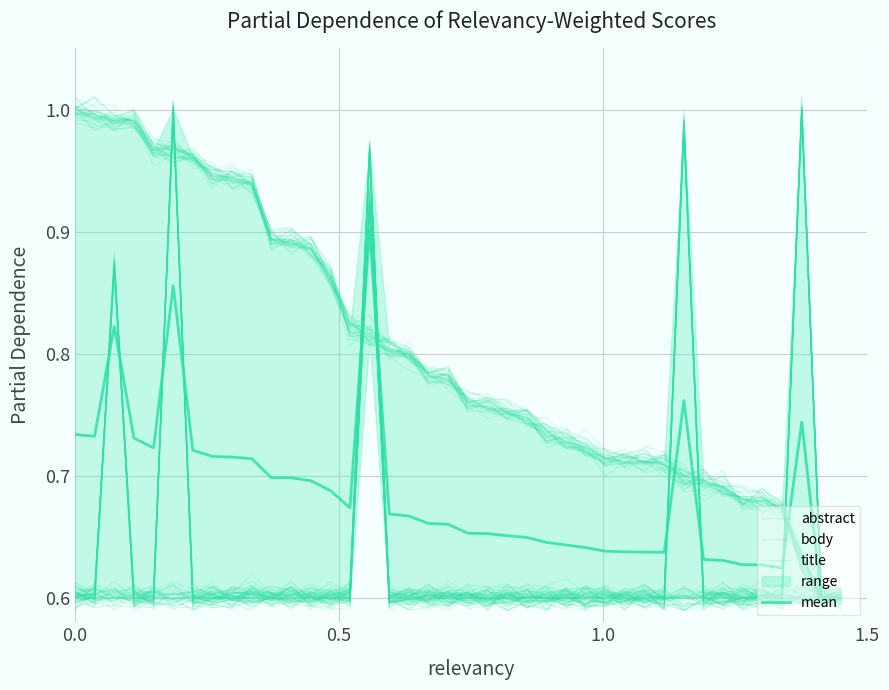

The title series shows 0.2 at 24. True or false?

False